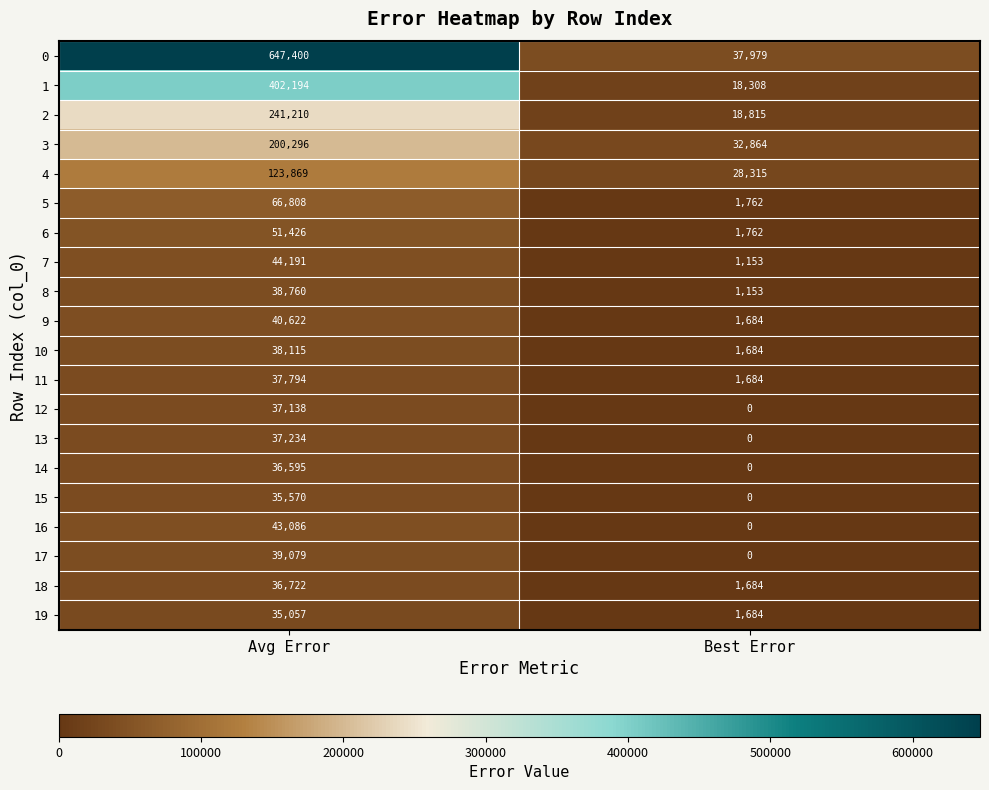

What is the total value across all series at Avg Error?

2233166